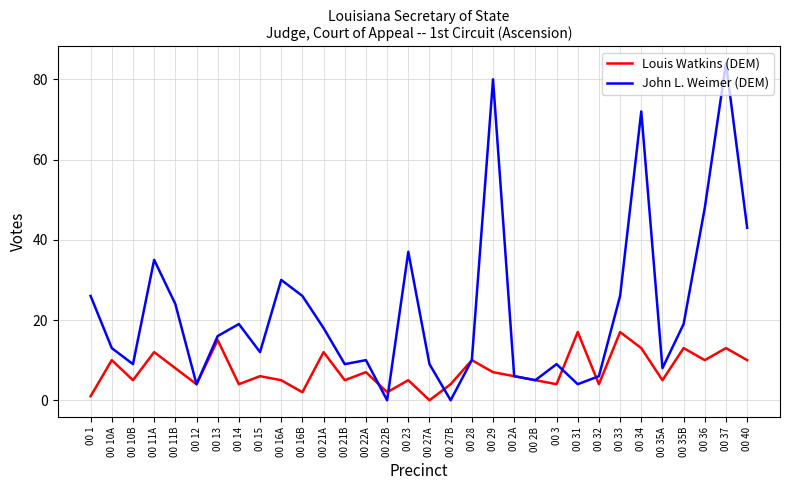

Rank the series by their average value, from lowest to highest.

Louis Watkins (DEM), John L. Weimer (DEM)